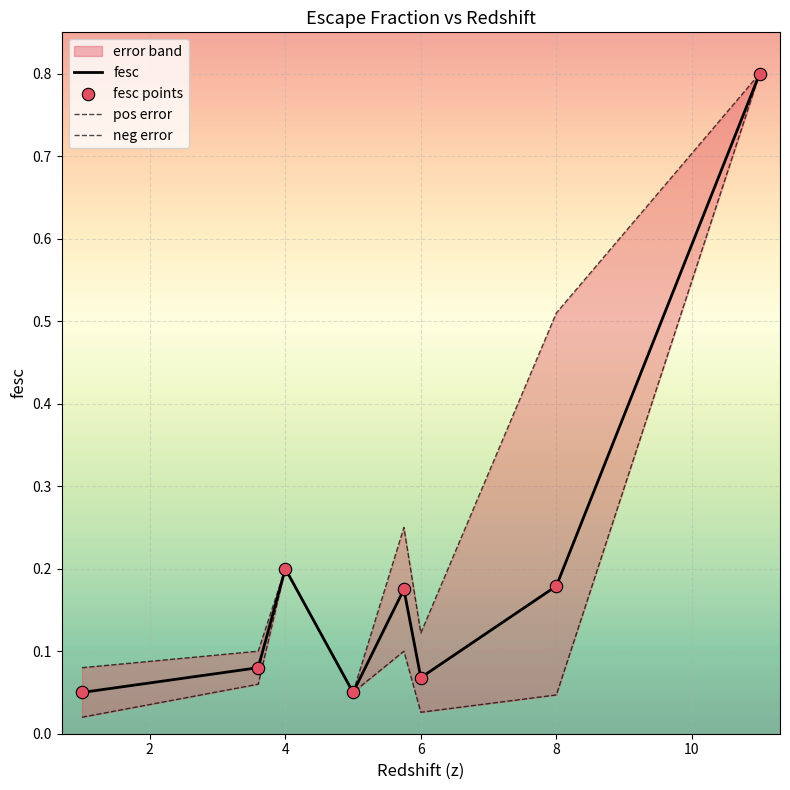

The fesc series shows 0.1 at 4. True or false?

False